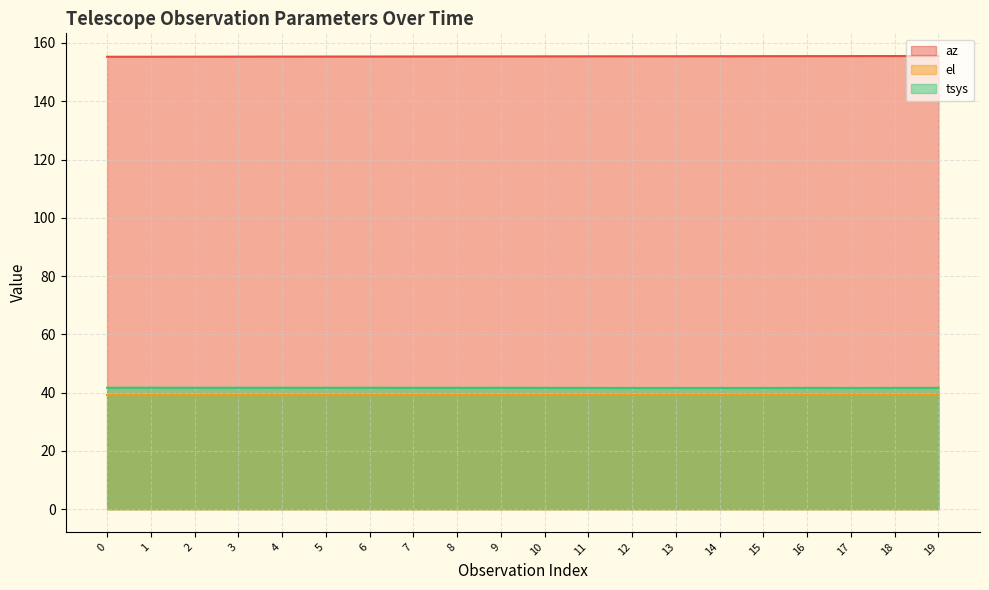

Reading left to right, transcribe all the data shown in this chart.

az: 155.3	155.3	155.3	155.3	155.3	155.3	155.3	155.4	155.4	155.4	155.4	155.4	155.4	155.4	155.4	155.5	155.5	155.5	155.5	155.5
el: 39.2	39.2	39.2	39.2	39.2	39.2	39.2	39.2	39.2	39.2	39.2	39.2	39.2	39.2	39.2	39.2	39.2	39.2	39.2	39.2
tsys: 41.7	41.7	41.7	41.7	41.7	41.7	41.7	41.7	41.7	41.7	41.7	41.6	41.6	41.6	41.6	41.6	41.6	41.6	41.6	41.6